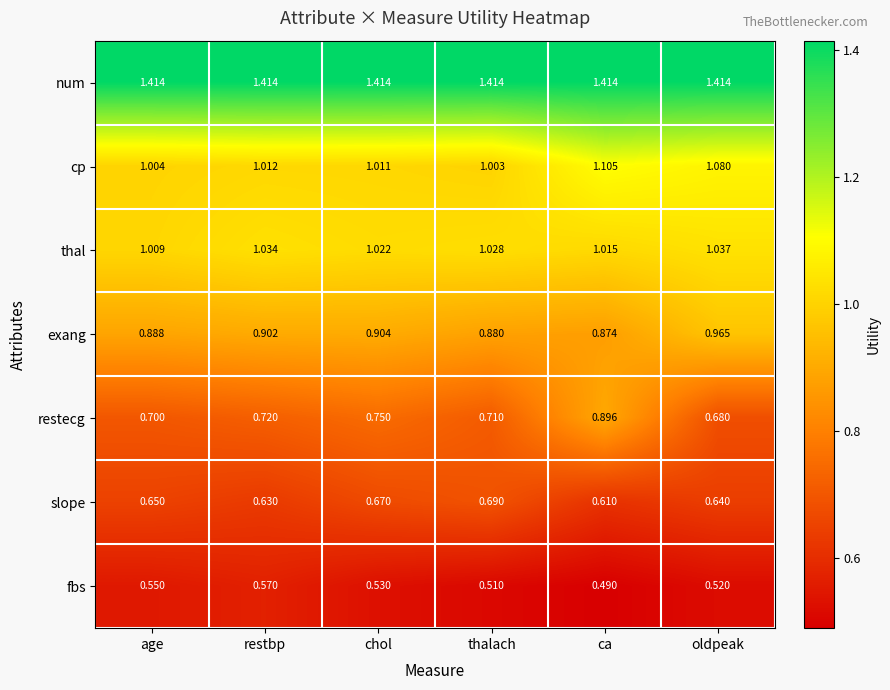

At which category is the sum across all series the highest?

ca